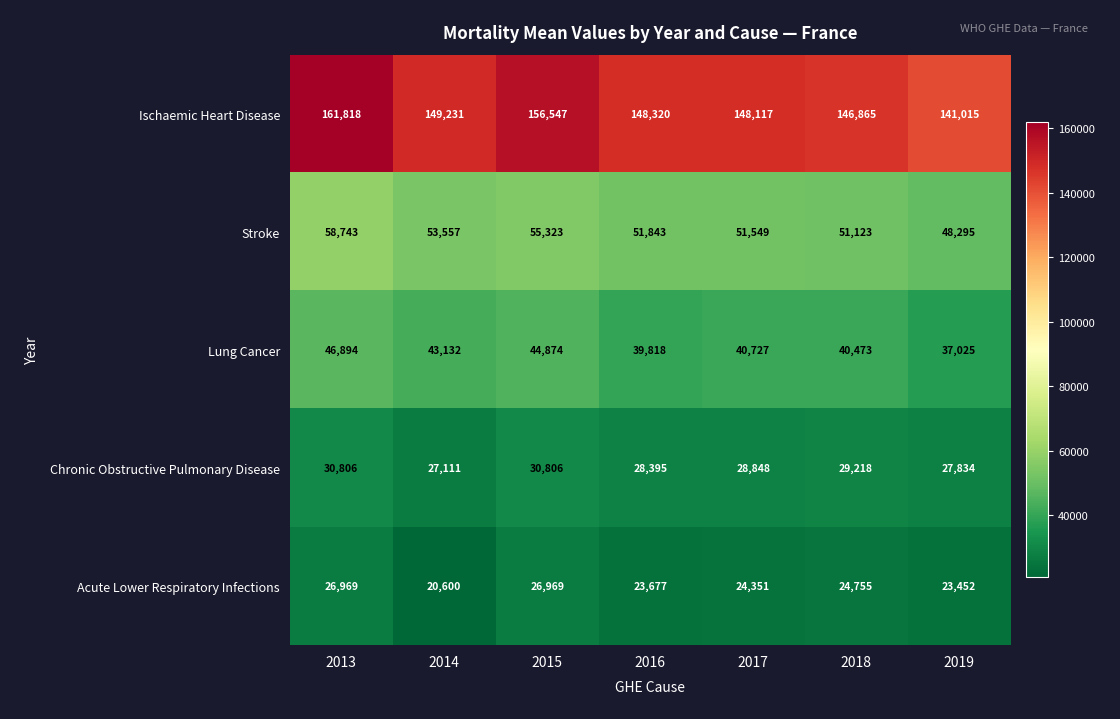

Which series has the largest total across all categories?

Ischaemic Heart Disease